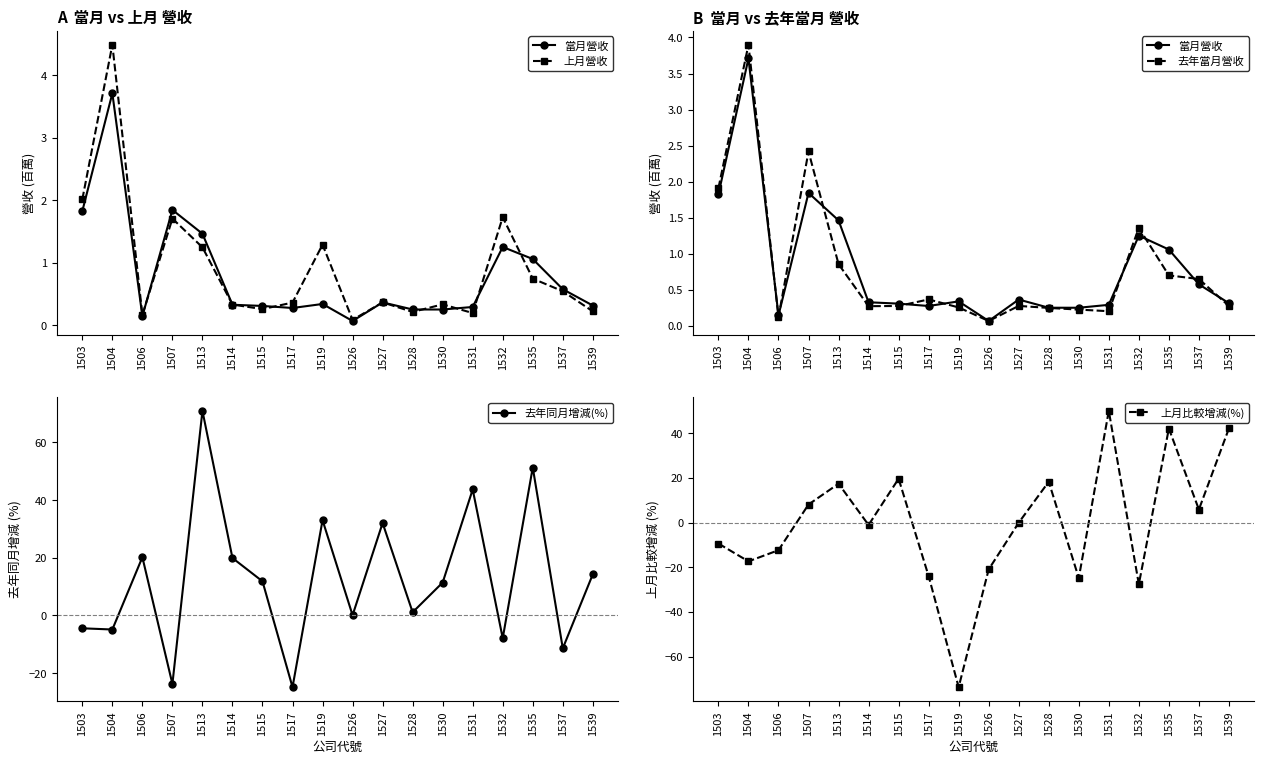

In 上月比較增減(%), how many points are higher than both neighbors (excluding endpoints)?

5